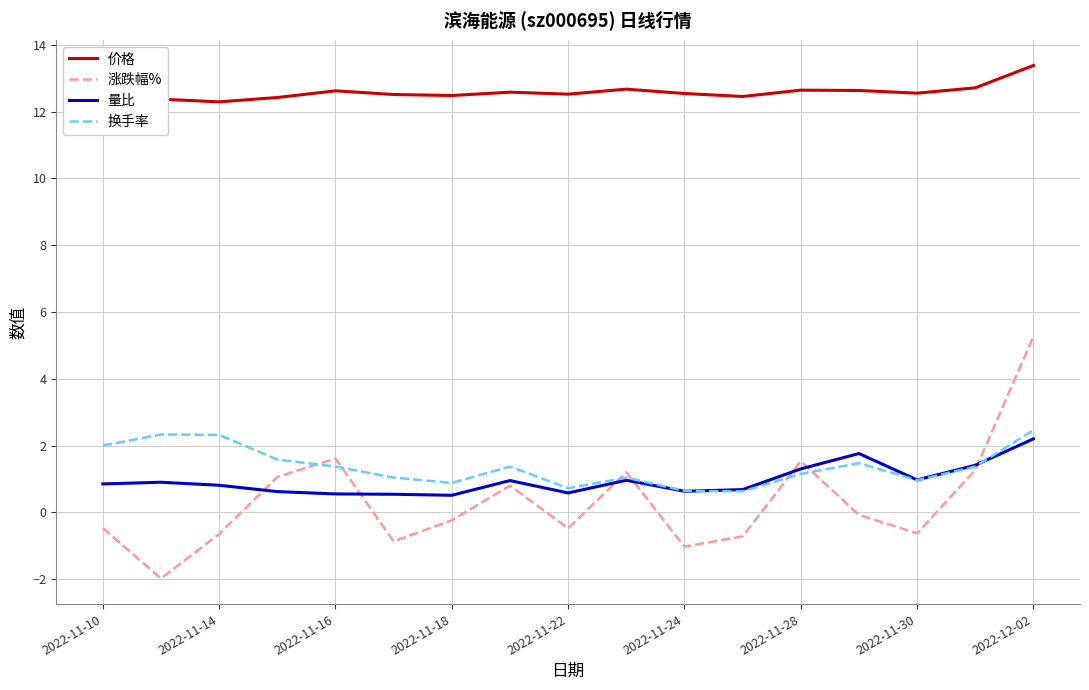

True or false: 换手率 and 价格 intersect in this chart.

False